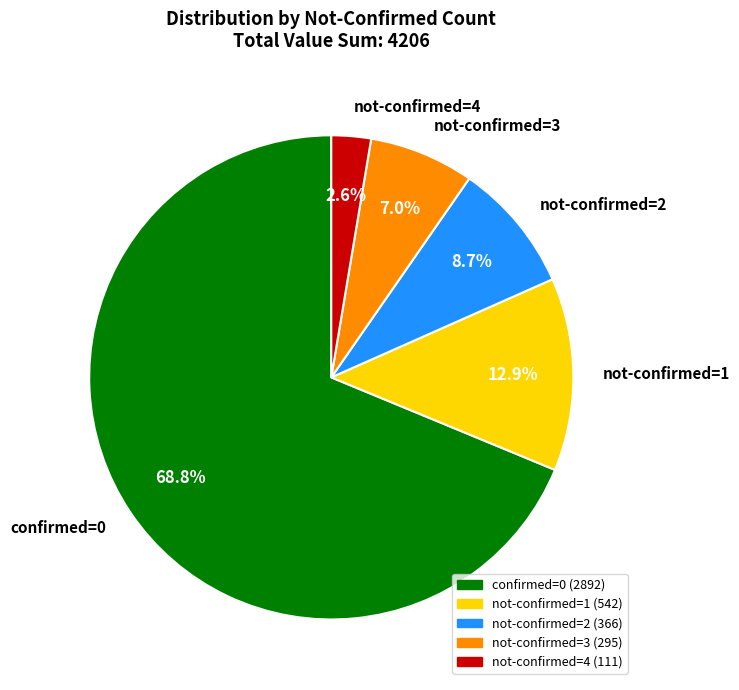

Between not-confirmed=1 and not-confirmed=4, which is larger?

not-confirmed=1